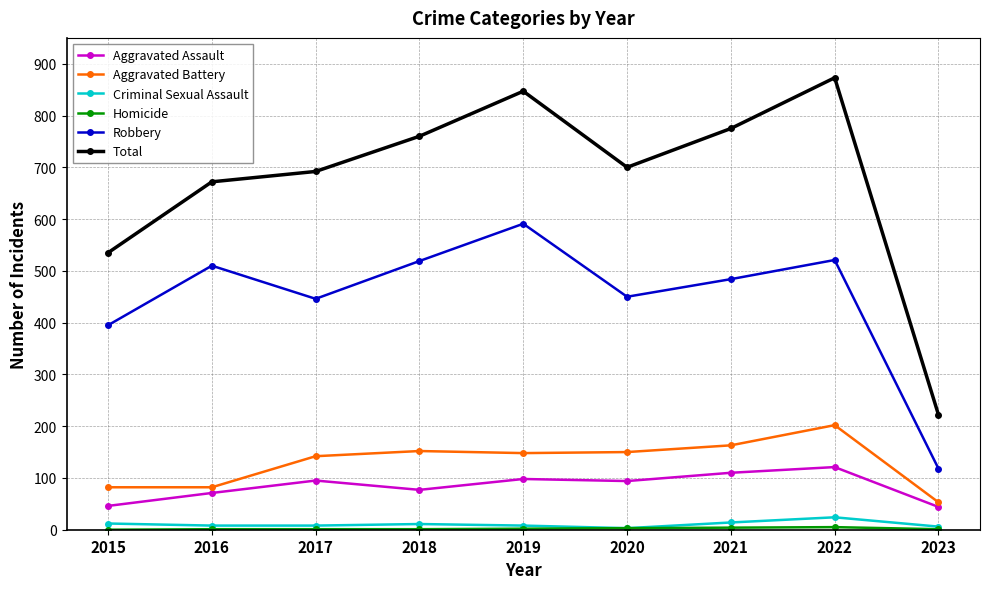

What is the value of the Aggravated Battery point at the 7th from the left?

163